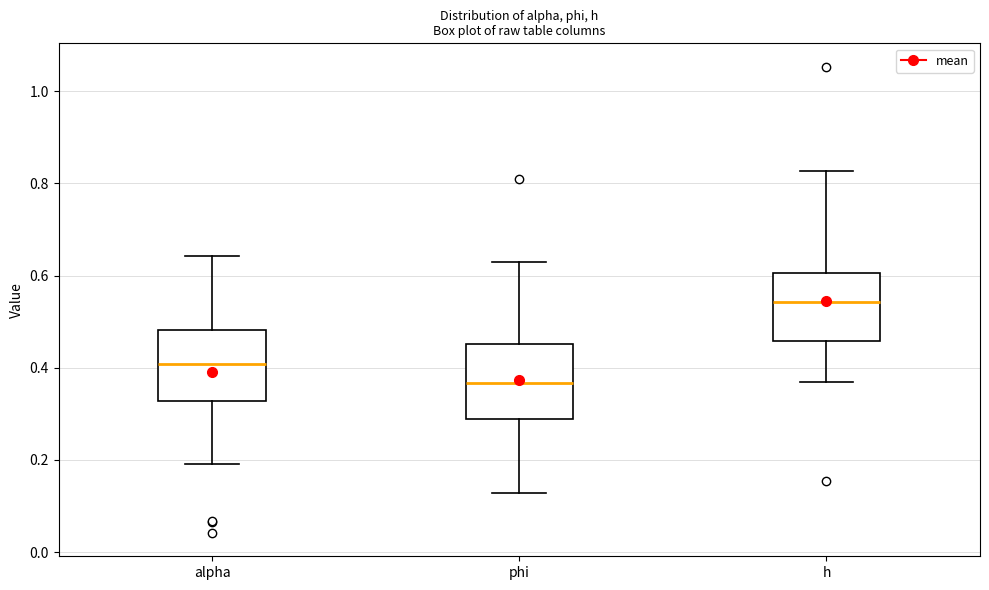

Reading left to right, read every box against the y-axis: the position of its median line, the range the box covers, and the ends of its whiskers. The values are not printed on the chart, so give them approximately, as read against the axis.

alpha: median 0.40, box 0.32 to 0.48, whiskers 0.20 to 0.64
phi: median 0.36, box 0.28 to 0.46, whiskers 0.12 to 0.62
h: median 0.54, box 0.46 to 0.60, whiskers 0.38 to 0.82